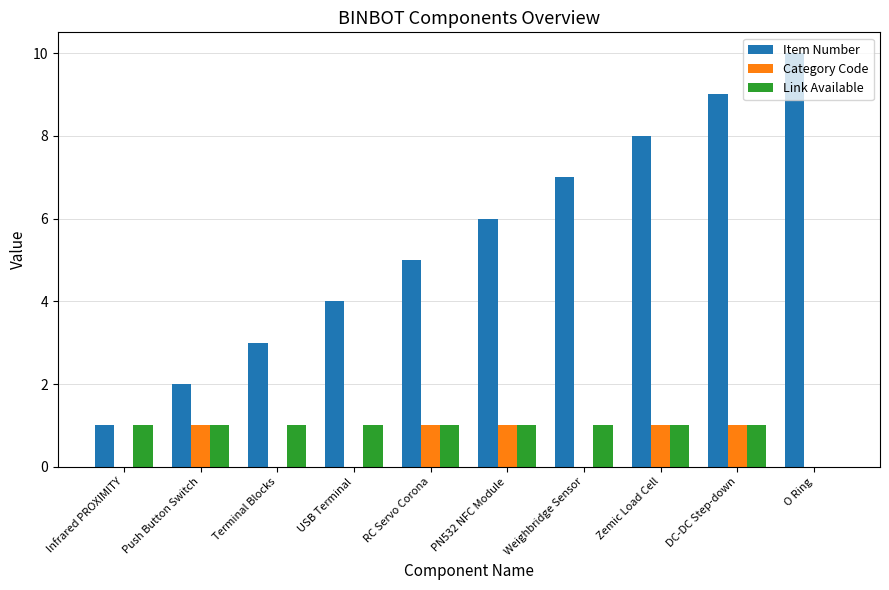

The Item Number series shows 2 at Push Button Switch. True or false?

True